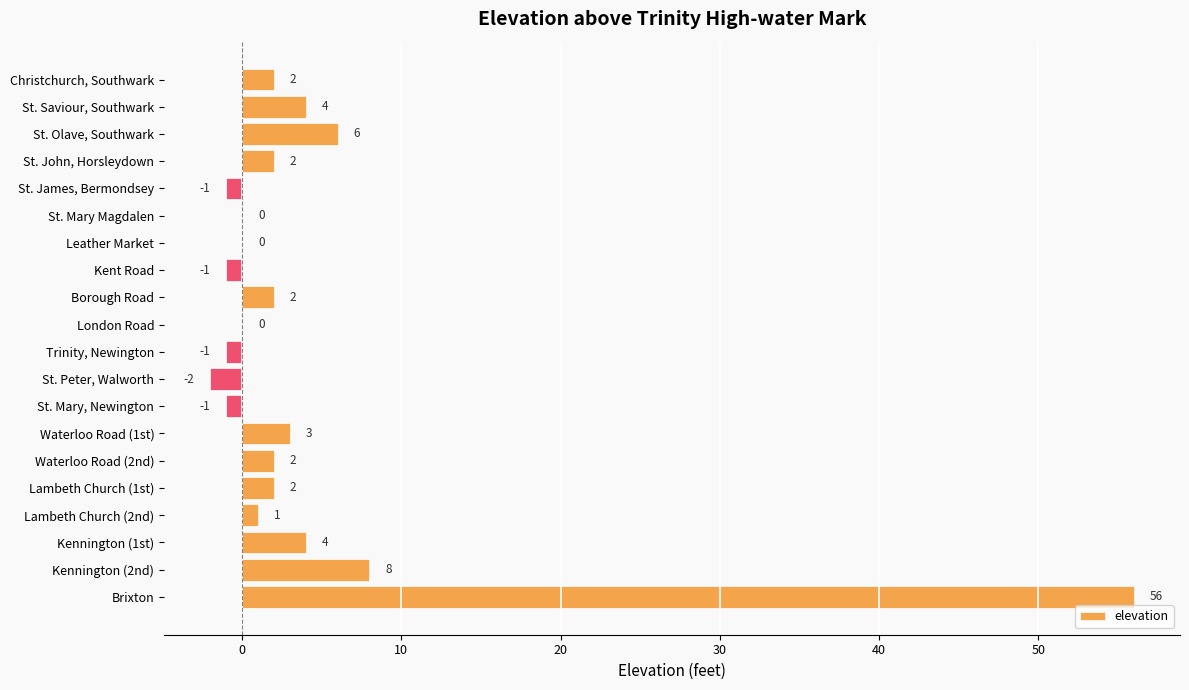

Reading bottom to top, extract all data points from this chart.

Brixton=56	Kennington (2nd)=8	Kennington (1st)=4	Lambeth Church (2nd)=1	Lambeth Church (1st)=2	Waterloo Road (2nd)=2	Waterloo Road (1st)=3	St. Mary, Newington=-1	St. Peter, Walworth=-2	Trinity, Newington=-1	London Road=0	Borough Road=2	Kent Road=-1	Leather Market=0	St. Mary Magdalen=0	St. James, Bermondsey=-1	St. John, Horsleydown=2	St. Olave, Southwark=6	St. Saviour, Southwark=4	Christchurch, Southwark=2